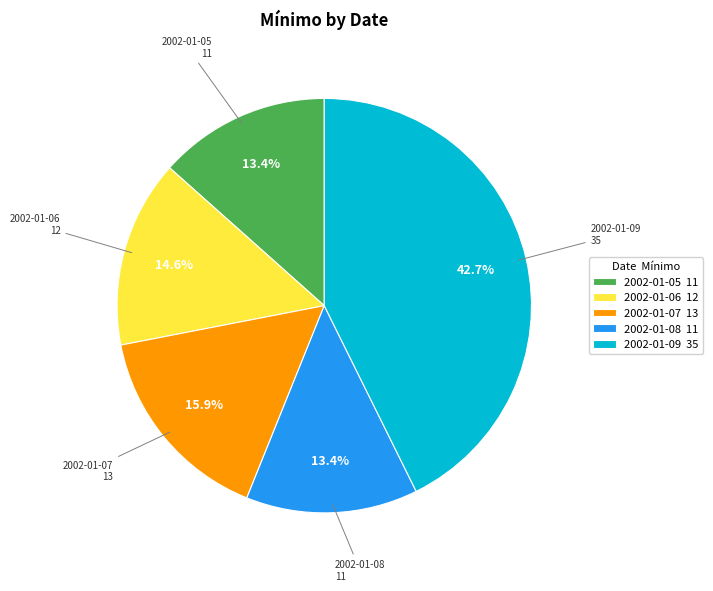

How many slices are in this pie chart?

5